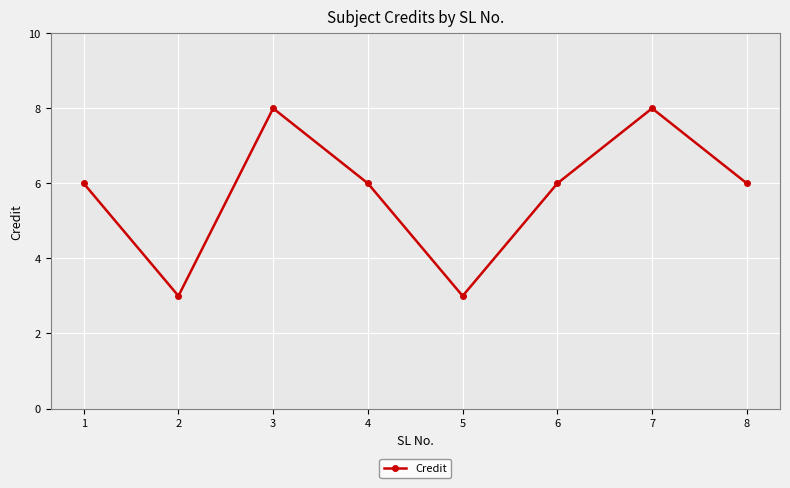

What is the minimum value shown in the chart?

3